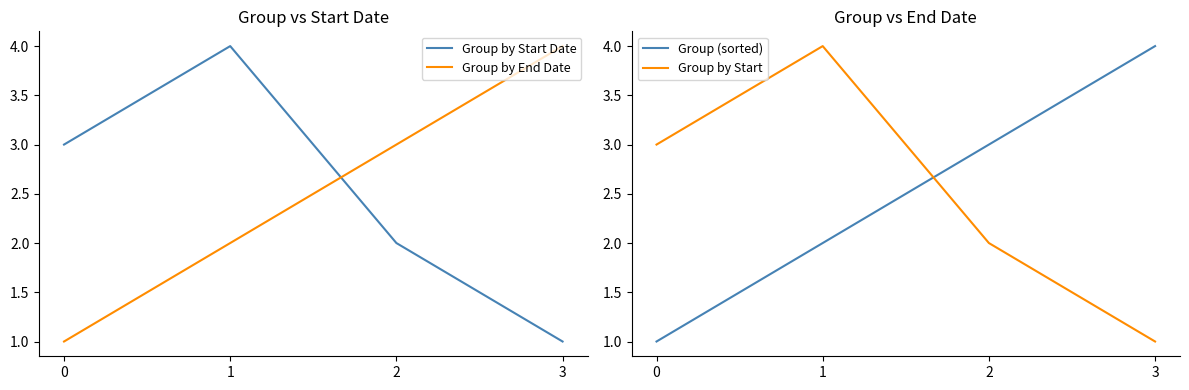

At which label does Group by Start reach its minimum?

3